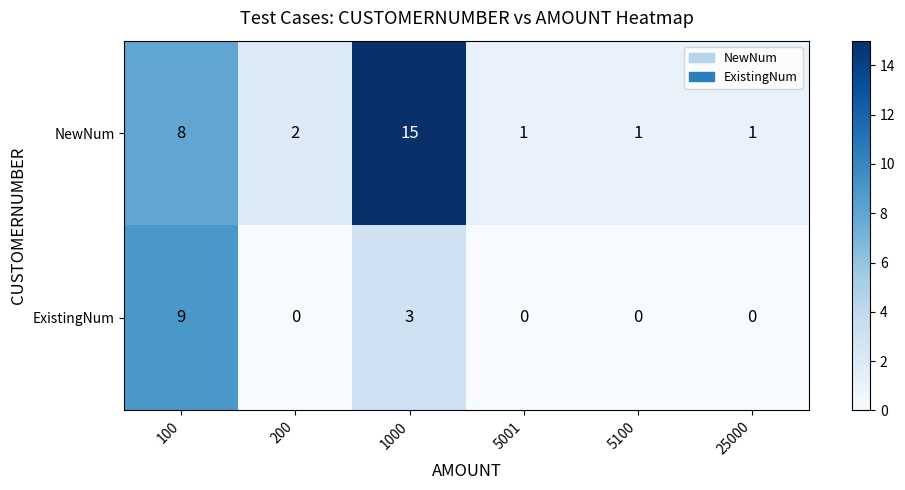

Which series changed the most between 100 and 5001?

ExistingNum